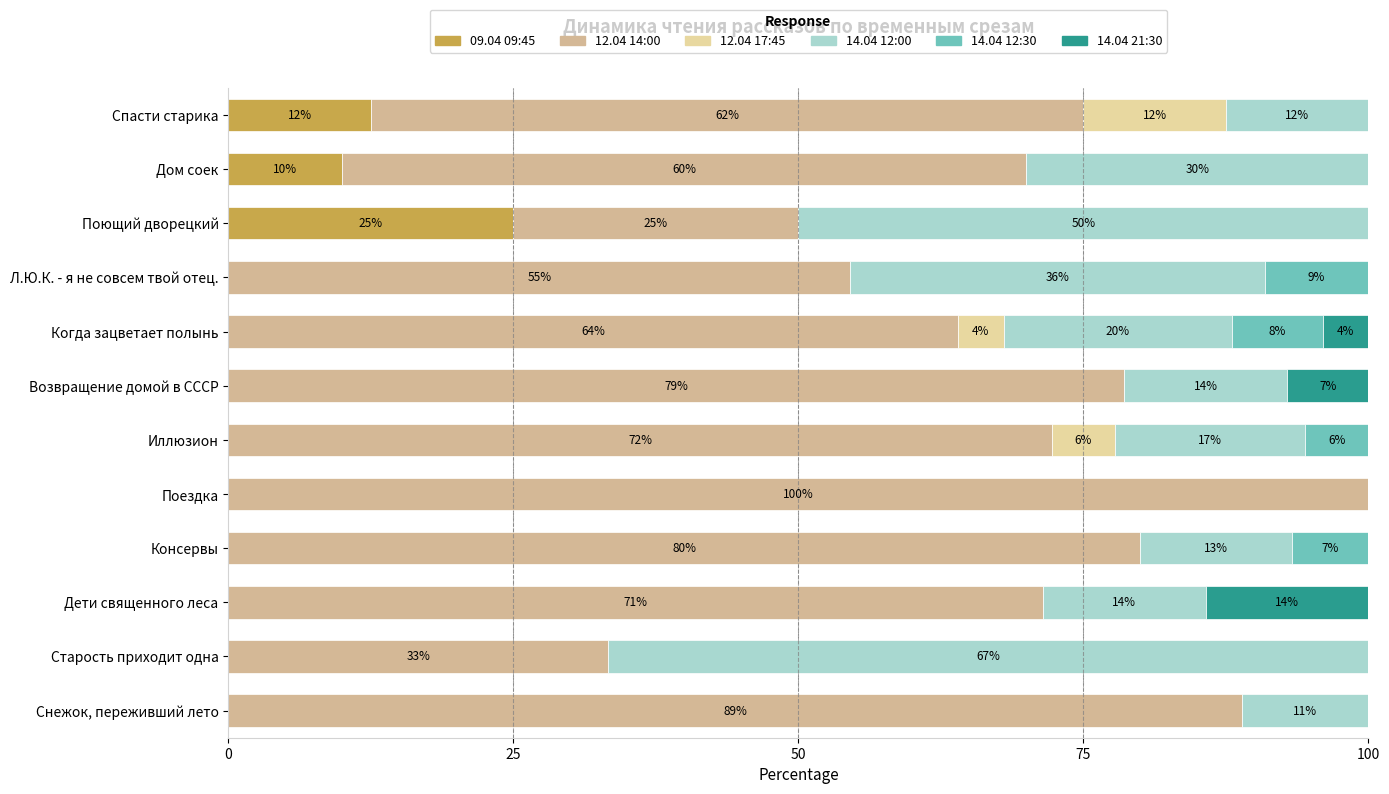

List the series in order of their peak value, highest first.

12.04 14:00, 14.04 12:00, 09.04 09:45, 14.04 21:30, 12.04 17:45, 14.04 12:30